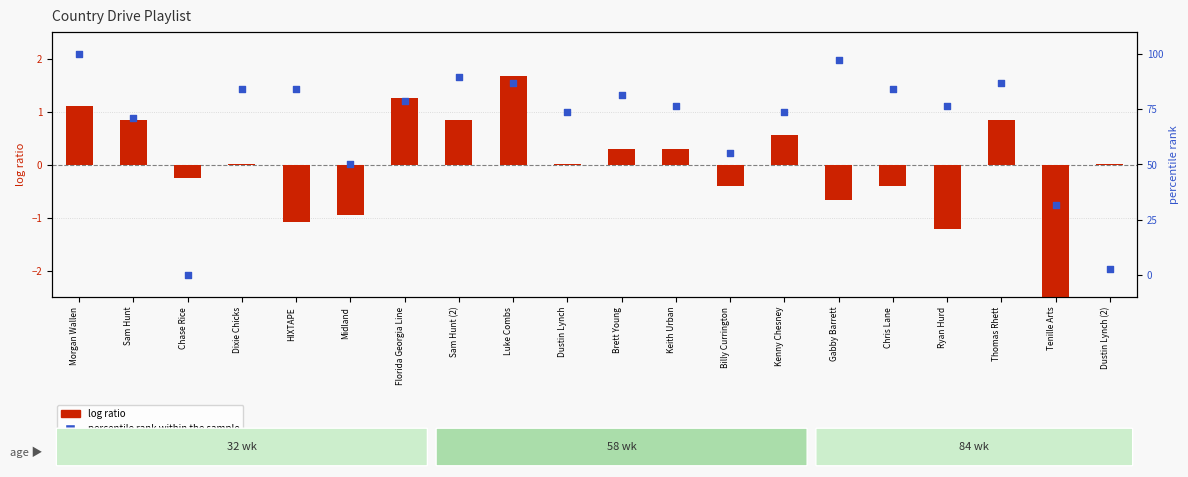

Which series has the largest Y range (max minus min)?

percentile rank within the sample